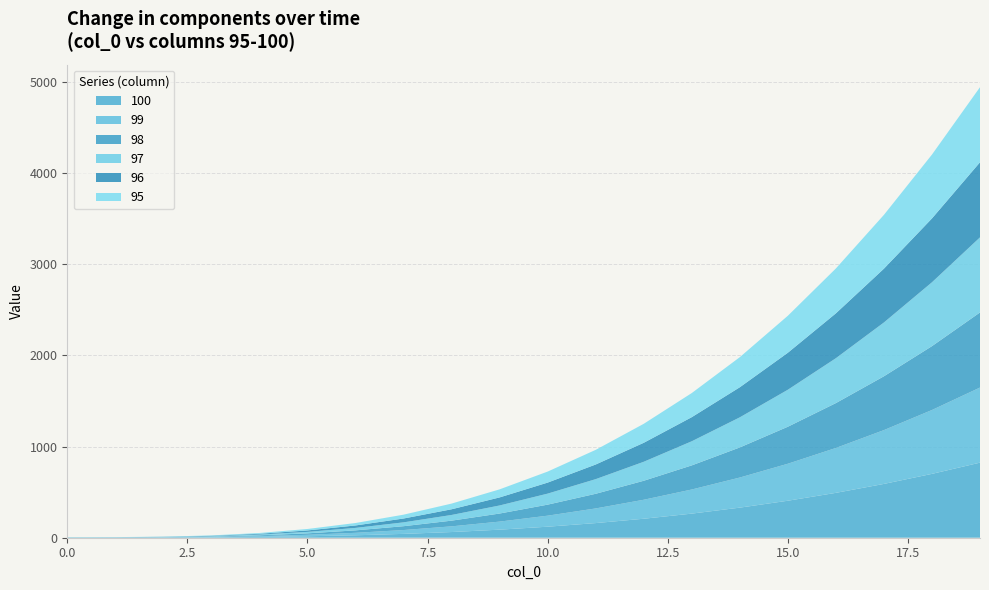

Reading left to right, extract all data points from this chart.

100: 0=1.0	1=1.1	2=2.0	3=4.2	4=8.7	5=16.0	6=26.9	7=42.2	8=62.4	9=88.5	10=121.0	11=160.7	12=208.4	13=264.6	14=330.3	15=406.0	16=492.5	17=590.6	18=700.8	19=824.1
99: 0=1.0	1=1.1	2=2.0	3=4.2	4=8.7	5=16.0	6=26.9	7=42.2	8=62.4	9=88.5	10=121.0	11=160.7	12=208.4	13=264.6	14=330.3	15=406.0	16=492.5	17=590.6	18=700.8	19=824.1
98: 0=1.0	1=1.1	2=2.0	3=4.2	4=8.7	5=16.0	6=26.9	7=42.2	8=62.4	9=88.5	10=121.0	11=160.7	12=208.4	13=264.6	14=330.3	15=406.0	16=492.5	17=590.6	18=700.8	19=824.1
97: 0=1.0	1=1.1	2=2.0	3=4.2	4=8.7	5=16.0	6=26.9	7=42.2	8=62.4	9=88.5	10=121.0	11=160.7	12=208.4	13=264.6	14=330.3	15=406.0	16=492.5	17=590.6	18=700.8	19=824.1
96: 0=1.0	1=1.1	2=2.0	3=4.2	4=8.7	5=16.0	6=26.9	7=42.2	8=62.4	9=88.5	10=121.0	11=160.7	12=208.4	13=264.6	14=330.3	15=406.0	16=492.5	17=590.6	18=700.8	19=824.1
95: 0=1.0	1=1.1	2=2.0	3=4.2	4=8.7	5=16.0	6=26.9	7=42.2	8=62.4	9=88.5	10=121.0	11=160.7	12=208.4	13=264.6	14=330.3	15=406.0	16=492.5	17=590.6	18=700.8	19=824.1